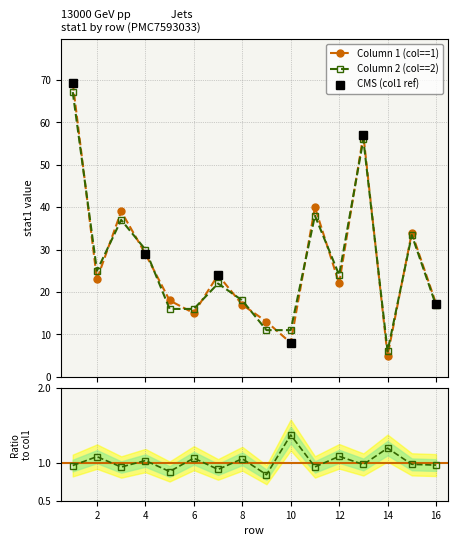

Between 7 and 12, which is larger?

7